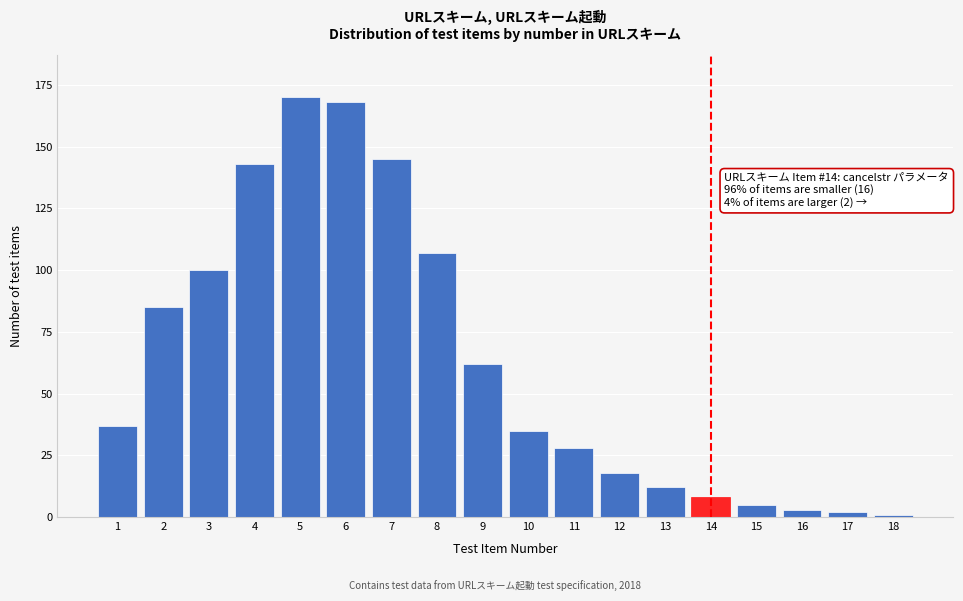

Reading left to right, list all the values displayed in this chart.

1=37	2=85	3=100	4=143	5=170	6=168	7=145	8=107	9=62	10=35	11=28	12=18	13=12	14=8	15=5	16=3	17=2	18=1